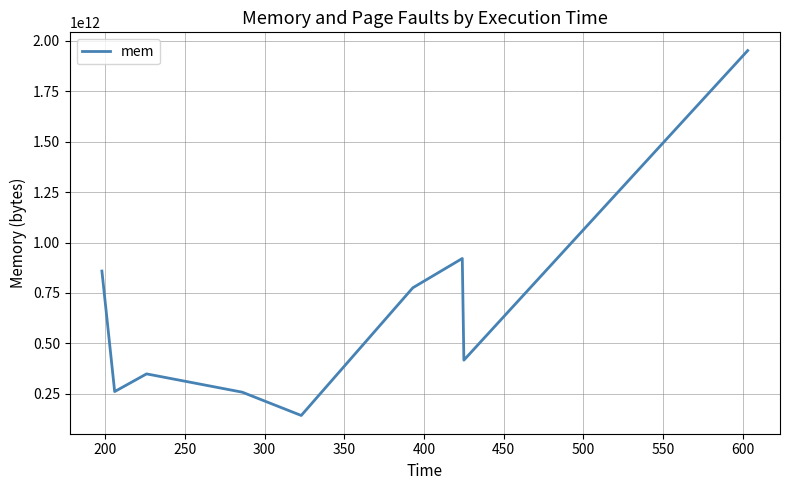

How many interior local peaks (higher than both neighbors) does the data have?

2